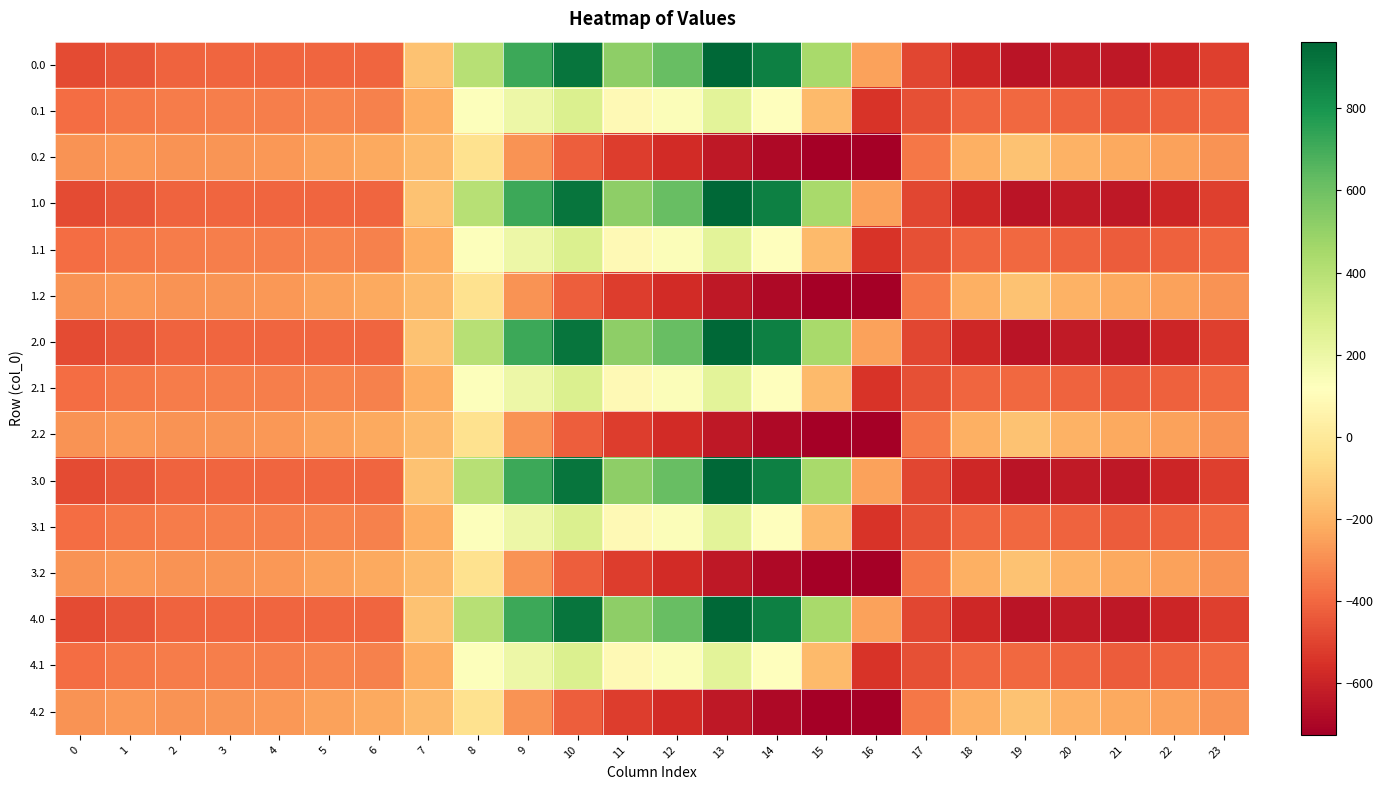

Reading left to right, list all the values displayed in this chart.

0.0: 0=-482.0	1=-449.5	2=-410.3	3=-404.4	4=-404.9	5=-403.8	6=-408.0	7=-150.1	8=395.3	9=716.9	10=916.2	11=516.0	12=619.4	13=962.7	14=870.3	15=443.0	16=-250.9	17=-494.8	18=-586.7	19=-649.2	20=-629.9	21=-638.4	22=-592.3	23=-511.3
0.1: 0=-384.6	1=-361.1	2=-347.9	3=-342.7	4=-339.6	5=-325.7	6=-332.2	7=-217.1	8=125.2	9=191.1	10=274.1	11=87.0	12=134.6	13=241.5	14=113.7	15=-173.1	16=-547.3	17=-466.6	18=-405.4	19=-400.2	20=-414.5	21=-432.4	22=-419.9	23=-399.4
0.2: 0=-287.1	1=-272.7	2=-285.5	3=-281.0	4=-274.4	5=-245.0	6=-228.8	7=-176.6	8=-35.3	9=-288.5	10=-423.5	11=-520.6	12=-571.2	13=-640.4	14=-687.4	15=-725.8	16=-726.6	17=-362.4	18=-210.0	19=-151.0	20=-199.2	21=-226.4	22=-247.4	23=-287.5
1.0: 0=-482.0	1=-449.5	2=-410.3	3=-404.4	4=-404.9	5=-403.8	6=-408.0	7=-150.1	8=395.3	9=716.9	10=916.2	11=516.0	12=619.4	13=962.7	14=870.3	15=443.0	16=-250.9	17=-494.8	18=-586.7	19=-649.2	20=-629.9	21=-638.4	22=-592.3	23=-511.3
1.1: 0=-384.6	1=-361.1	2=-347.9	3=-342.7	4=-339.6	5=-325.7	6=-332.2	7=-217.1	8=125.2	9=191.1	10=274.1	11=87.0	12=134.6	13=241.5	14=113.7	15=-173.1	16=-547.3	17=-466.6	18=-405.4	19=-400.2	20=-414.5	21=-432.4	22=-419.9	23=-399.4
1.2: 0=-287.1	1=-272.7	2=-285.5	3=-281.0	4=-274.4	5=-245.0	6=-228.8	7=-176.6	8=-35.3	9=-288.5	10=-423.5	11=-520.6	12=-571.2	13=-640.4	14=-687.4	15=-725.8	16=-726.6	17=-362.4	18=-210.0	19=-151.0	20=-199.2	21=-226.4	22=-247.4	23=-287.5
2.0: 0=-482.0	1=-449.5	2=-410.3	3=-404.4	4=-404.9	5=-403.8	6=-408.0	7=-150.1	8=395.3	9=716.9	10=916.2	11=516.0	12=619.4	13=962.7	14=870.3	15=443.0	16=-250.9	17=-494.8	18=-586.7	19=-649.2	20=-629.9	21=-638.4	22=-592.3	23=-511.3
2.1: 0=-384.6	1=-361.1	2=-347.9	3=-342.7	4=-339.6	5=-325.7	6=-332.2	7=-217.1	8=125.2	9=191.1	10=274.1	11=87.0	12=134.6	13=241.5	14=113.7	15=-173.1	16=-547.3	17=-466.6	18=-405.4	19=-400.2	20=-414.5	21=-432.4	22=-419.9	23=-399.4
2.2: 0=-287.1	1=-272.7	2=-285.5	3=-281.0	4=-274.4	5=-245.0	6=-228.8	7=-176.6	8=-35.3	9=-288.5	10=-423.5	11=-520.6	12=-571.2	13=-640.4	14=-687.4	15=-725.8	16=-726.6	17=-362.4	18=-210.0	19=-151.0	20=-199.2	21=-226.4	22=-247.4	23=-287.5
3.0: 0=-482.0	1=-449.5	2=-410.3	3=-404.4	4=-404.9	5=-403.8	6=-408.0	7=-150.1	8=395.3	9=716.9	10=916.2	11=516.0	12=619.4	13=962.7	14=870.3	15=443.0	16=-250.9	17=-494.8	18=-586.7	19=-649.2	20=-629.9	21=-638.4	22=-592.3	23=-511.3
3.1: 0=-384.6	1=-361.1	2=-347.9	3=-342.7	4=-339.6	5=-325.7	6=-332.2	7=-217.1	8=125.2	9=191.1	10=274.1	11=87.0	12=134.6	13=241.5	14=113.7	15=-173.1	16=-547.3	17=-466.6	18=-405.4	19=-400.2	20=-414.5	21=-432.4	22=-419.9	23=-399.4
3.2: 0=-287.1	1=-272.7	2=-285.5	3=-281.0	4=-274.4	5=-245.0	6=-228.8	7=-176.6	8=-35.3	9=-288.5	10=-423.5	11=-520.6	12=-571.2	13=-640.4	14=-687.4	15=-725.8	16=-726.6	17=-362.4	18=-210.0	19=-151.0	20=-199.2	21=-226.4	22=-247.4	23=-287.5
4.0: 0=-482.0	1=-449.5	2=-410.3	3=-404.4	4=-404.9	5=-403.8	6=-408.0	7=-150.1	8=395.3	9=716.9	10=916.2	11=516.0	12=619.4	13=962.7	14=870.3	15=443.0	16=-250.9	17=-494.8	18=-586.7	19=-649.2	20=-629.9	21=-638.4	22=-592.3	23=-511.3
4.1: 0=-384.6	1=-361.1	2=-347.9	3=-342.7	4=-339.6	5=-325.7	6=-332.2	7=-217.1	8=125.2	9=191.1	10=274.1	11=87.0	12=134.6	13=241.5	14=113.7	15=-173.1	16=-547.3	17=-466.6	18=-405.4	19=-400.2	20=-414.5	21=-432.4	22=-419.9	23=-399.4
4.2: 0=-287.1	1=-272.7	2=-285.5	3=-281.0	4=-274.4	5=-245.0	6=-228.8	7=-176.6	8=-35.3	9=-288.5	10=-423.5	11=-520.6	12=-571.2	13=-640.4	14=-687.4	15=-725.8	16=-726.6	17=-362.4	18=-210.0	19=-151.0	20=-199.2	21=-226.4	22=-247.4	23=-287.5